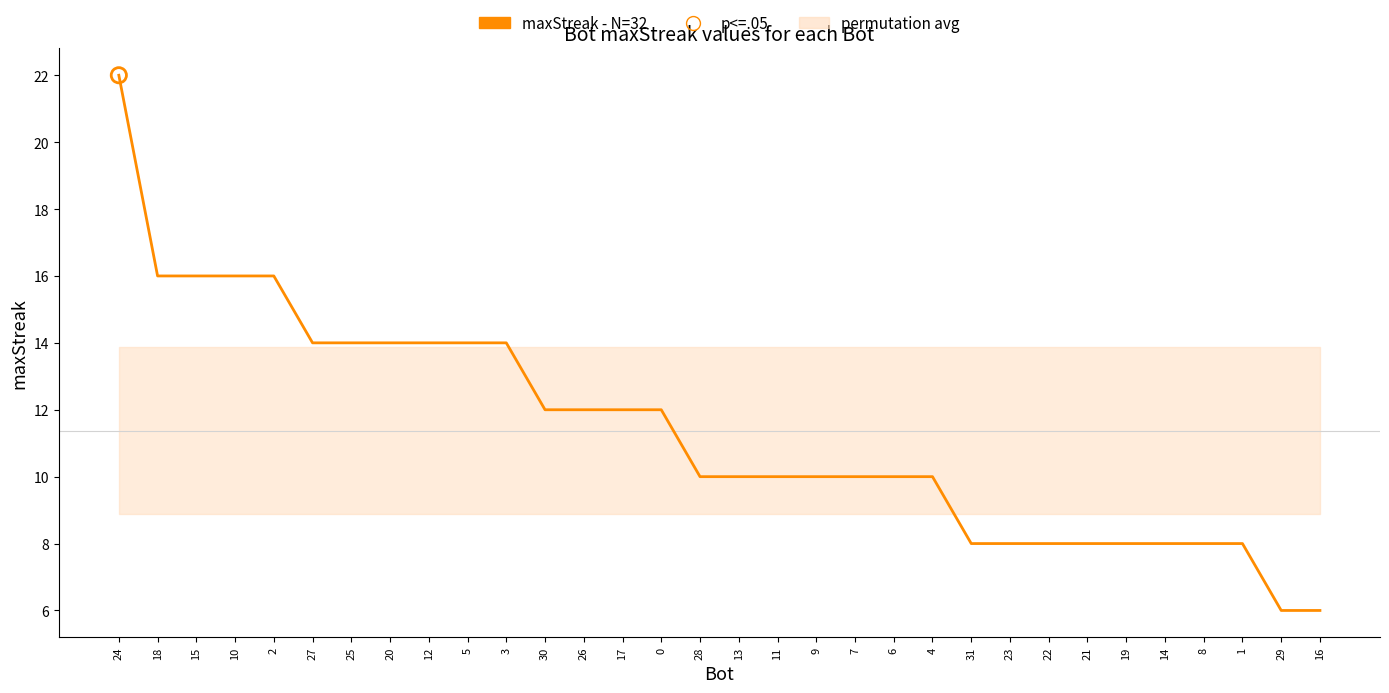

What is the ratio of the value at 3 to the value at 11?

1.4